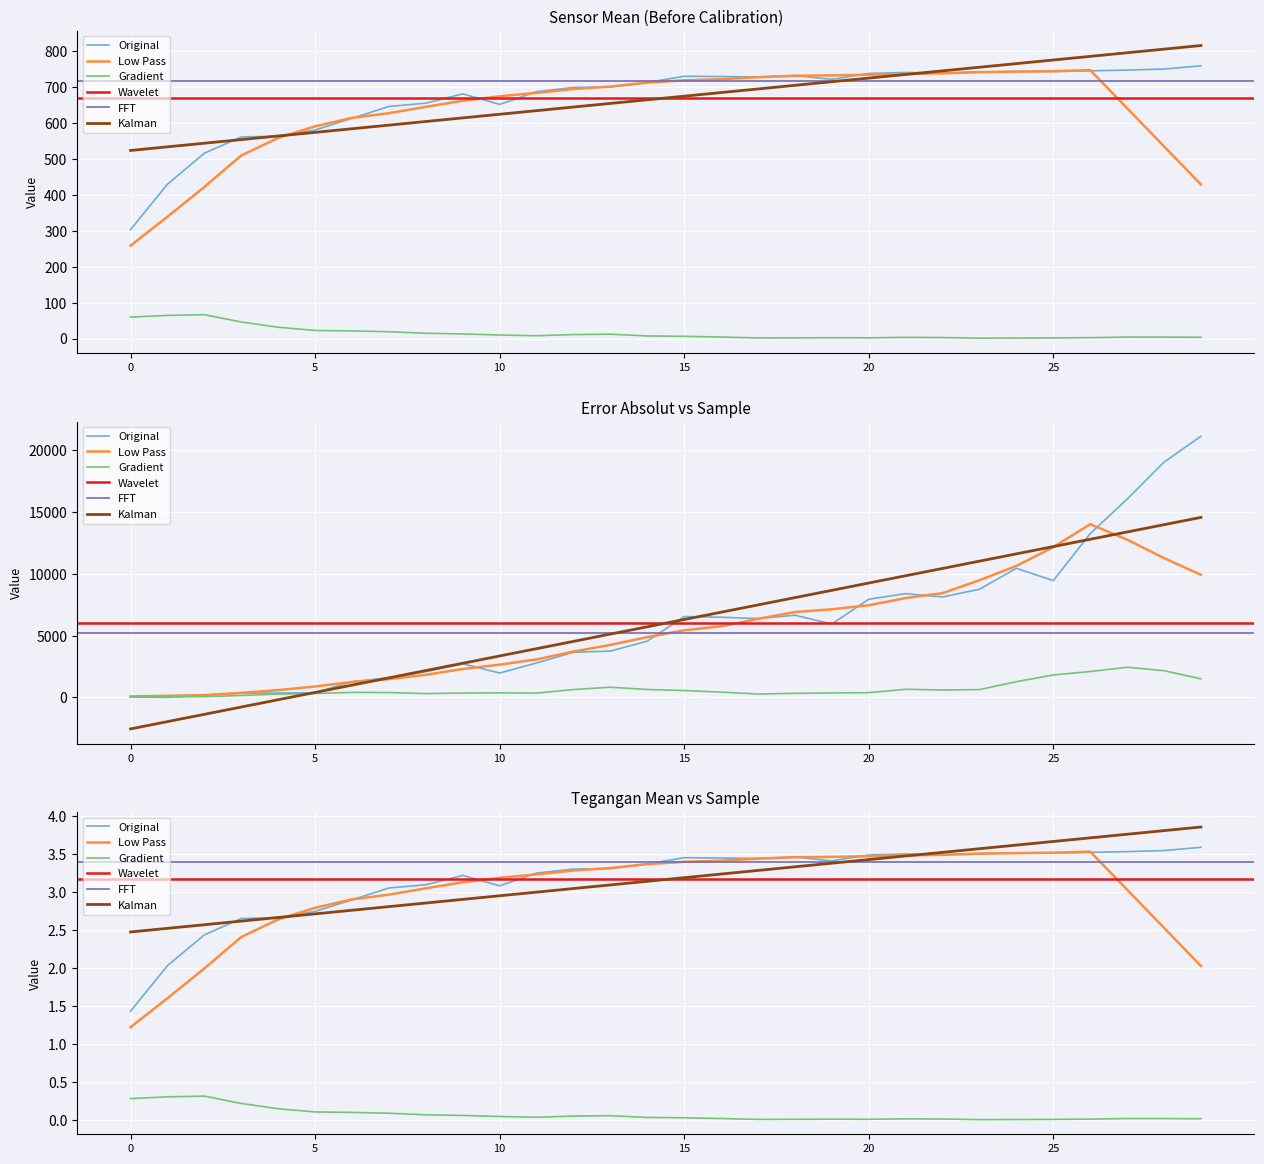

What is the greatest value displayed?

21140.0